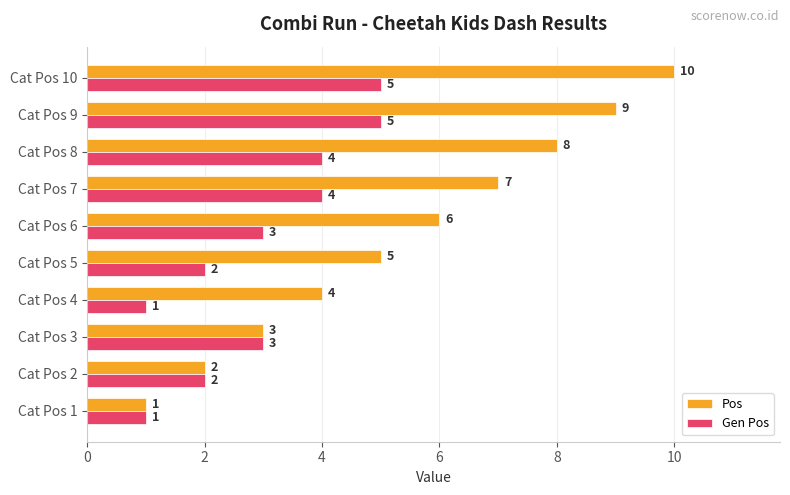

Which series has the widest spread of values?

Pos